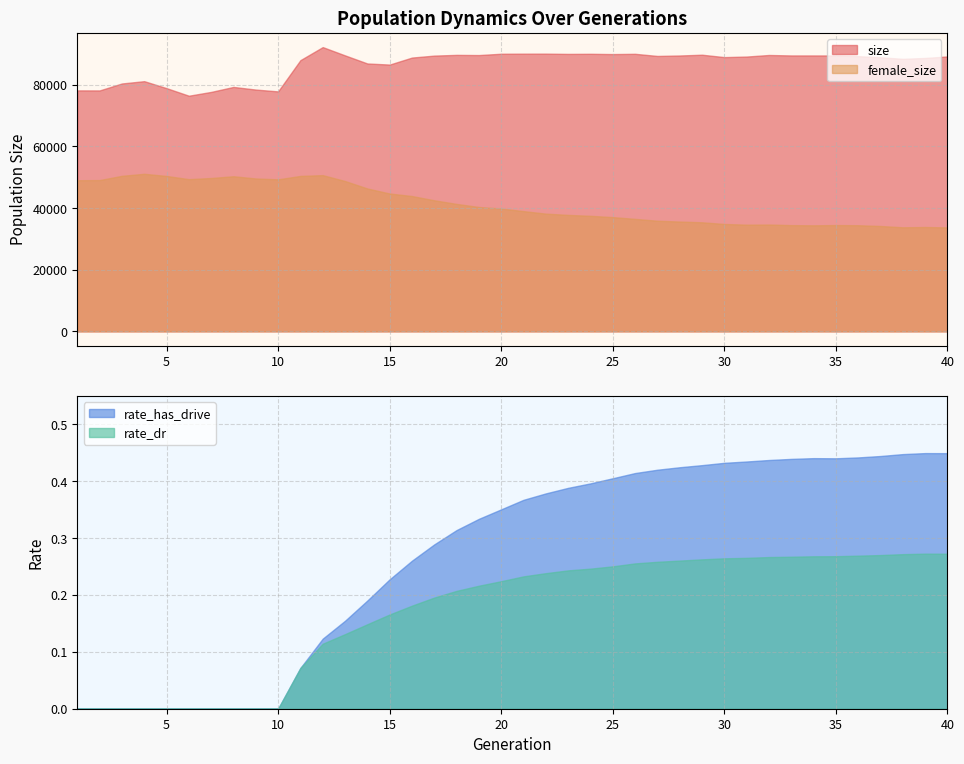

True or false: size and rate_dr cross at least once.

False